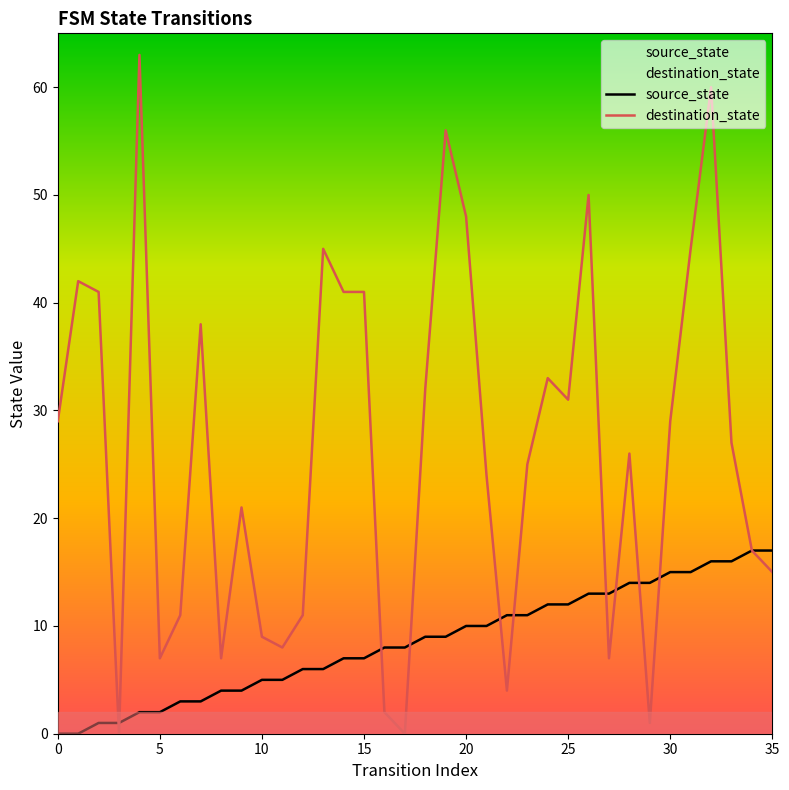

True or false: source_state has more than 0 points higher than both neighbors.

False